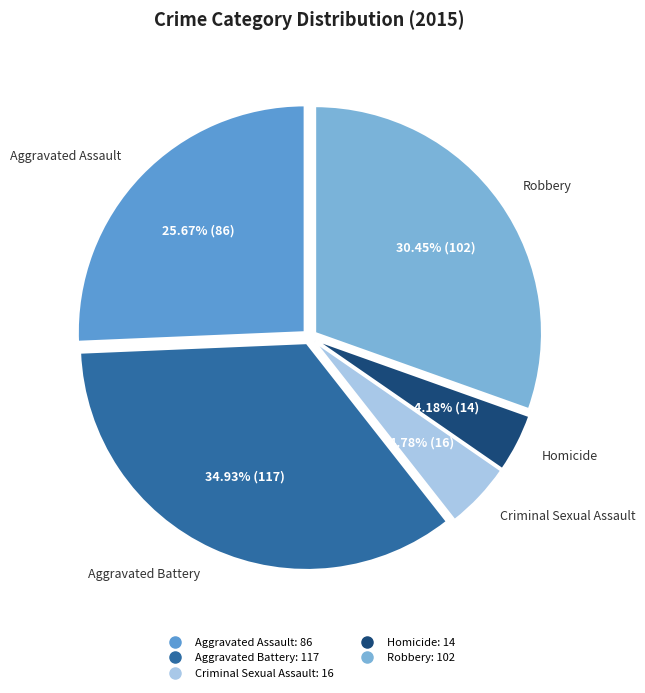

Which category has the smallest portion of the pie?

Homicide